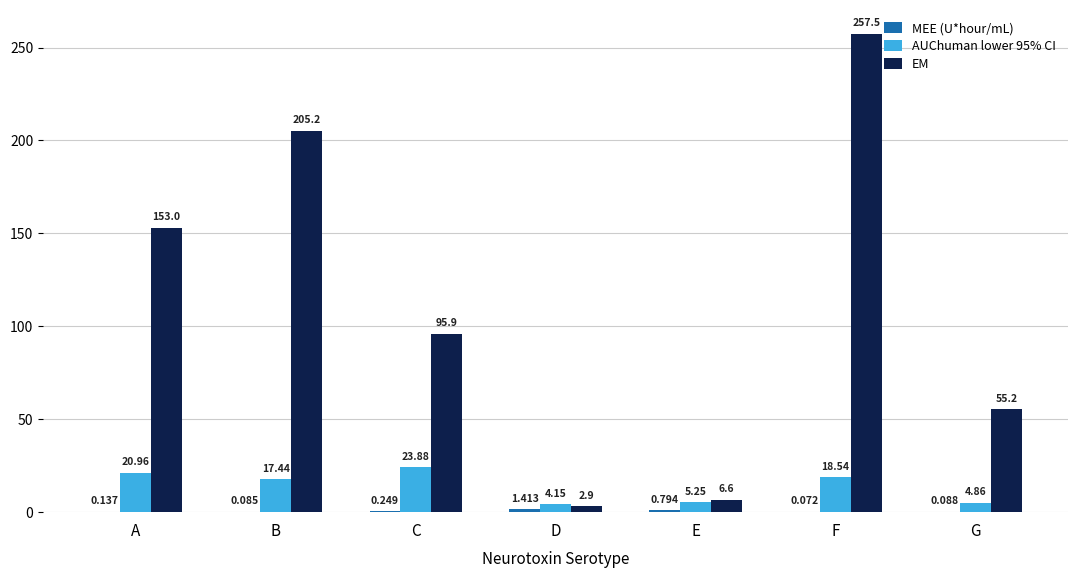

Are the bars horizontal?

No